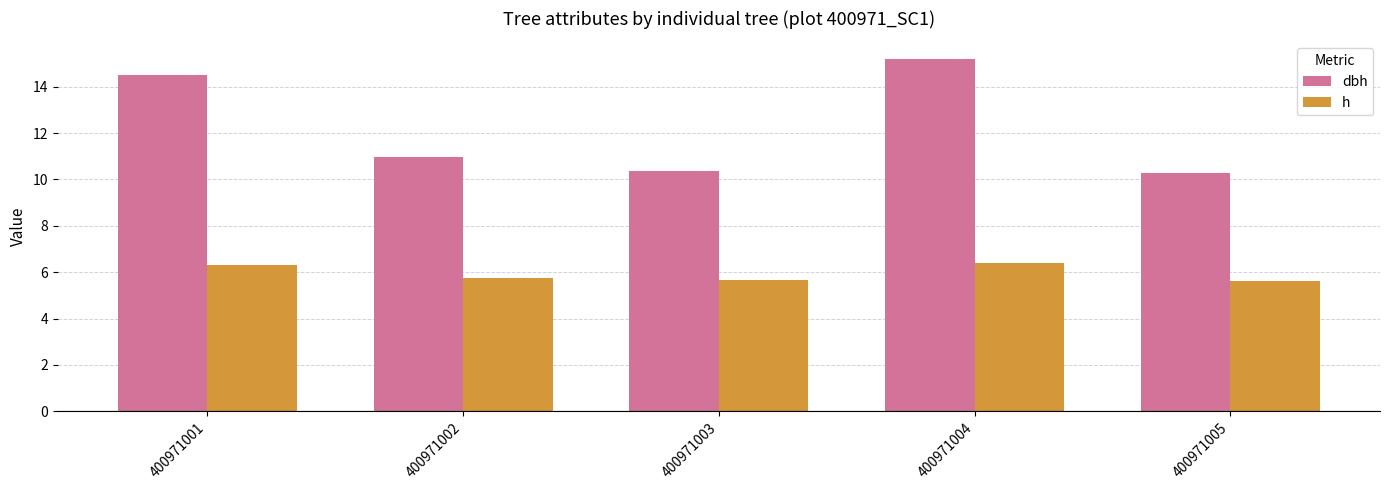

What is the lowest value of the h series?

5.6